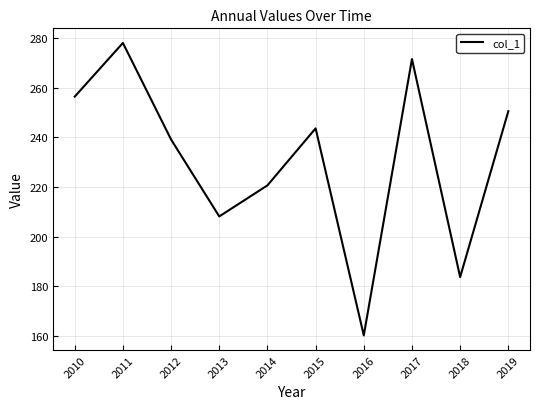

What is the difference between the values at 2018 and 2017?

87.9